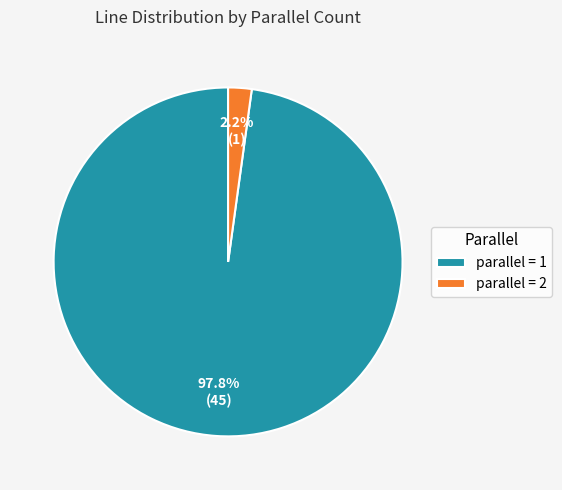

How many segments does this pie chart have?

2